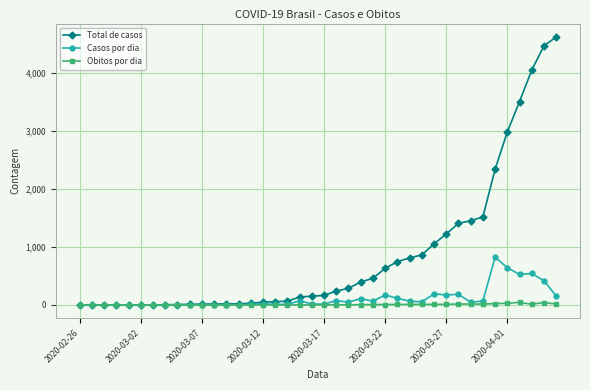

True or false: Casos por dia has more than 2 interior local peaks.

True